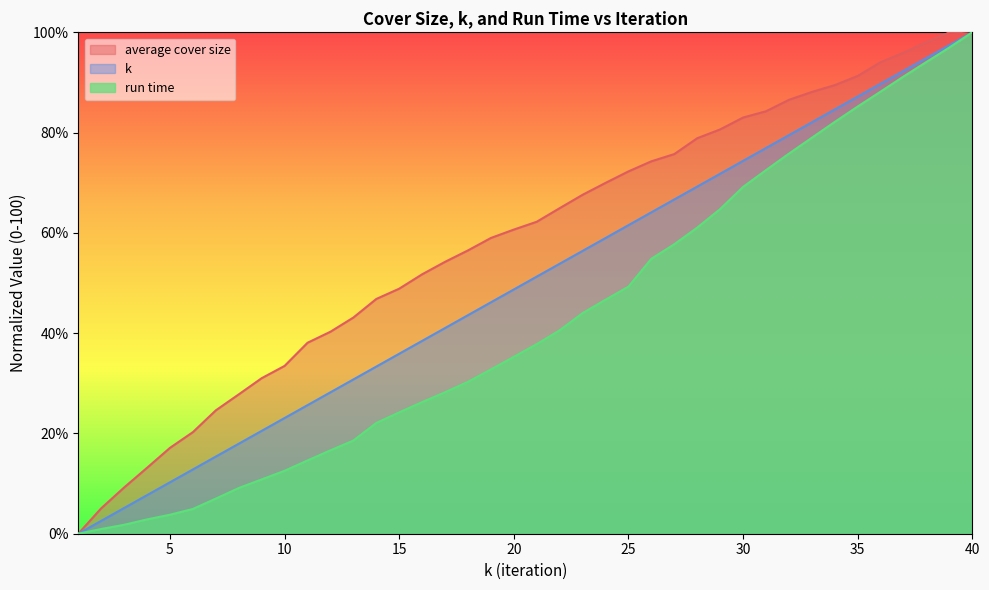

Reading right to left, list all the values displayed in this chart.

average cover size: 40=99.7	39=100.0	38=98.0	37=95.9	36=94.0	35=91.3	34=89.5	33=88.1	32=86.5	31=84.3	30=83.0	29=80.6	28=78.9	27=75.7	26=74.3	25=72.3	24=70.0	23=67.6	22=64.9	21=62.2	20=60.7	19=59.0	18=56.5	17=54.2	16=51.7	15=48.9	14=46.8	13=43.1	12=40.3	11=38.1	10=33.5	9=31.0	8=27.8	7=24.6	6=20.3	5=17.1	4=13.1	3=9.2	2=5.1	1=0.0
k: 40=100.0	39=97.4	38=94.9	37=92.3	36=89.7	35=87.2	34=84.6	33=82.1	32=79.5	31=76.9	30=74.4	29=71.8	28=69.2	27=66.7	26=64.1	25=61.5	24=59.0	23=56.4	22=53.8	21=51.3	20=48.7	19=46.2	18=43.6	17=41.0	16=38.5	15=35.9	14=33.3	13=30.8	12=28.2	11=25.6	10=23.1	9=20.5	8=17.9	7=15.4	6=12.8	5=10.3	4=7.7	3=5.1	2=2.6	1=0.0
run time: 40=100.0	39=97.0	38=94.1	37=91.2	36=88.2	35=85.2	34=82.1	33=79.0	32=75.8	31=72.5	30=69.2	29=64.7	28=61.1	27=57.7	26=54.8	25=49.3	24=46.7	23=44.0	22=40.6	21=37.8	20=35.3	19=32.8	18=30.3	17=28.2	16=26.2	15=24.2	14=22.1	13=18.6	12=16.6	11=14.6	10=12.5	9=10.8	8=9.1	7=7.0	6=4.9	5=3.8	4=2.9	3=1.8	2=0.9	1=0.0